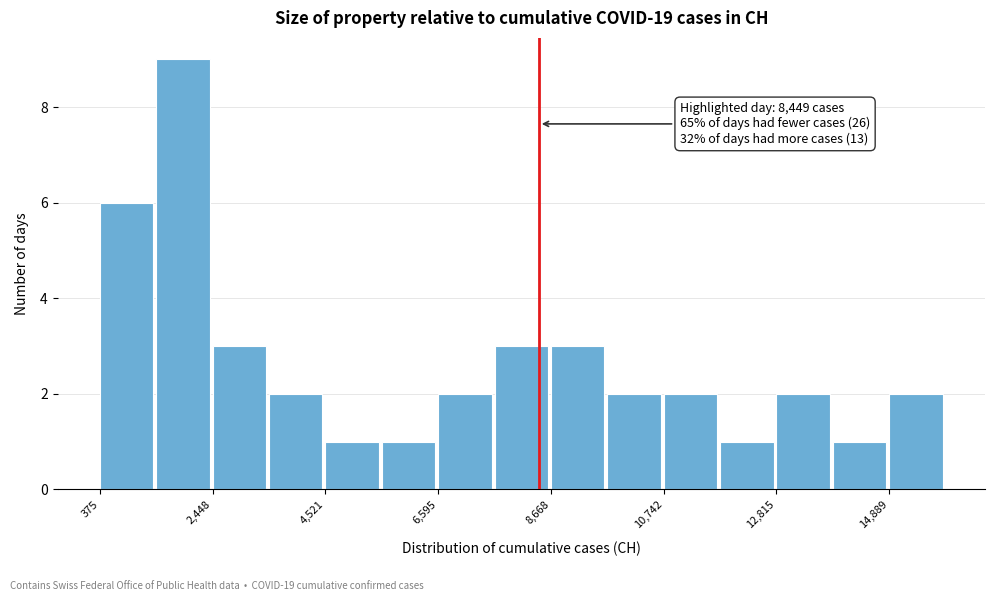

Around what value on the x-axis is the tallest bar? Give the approximate position of its centre, as read against the axis.

2000